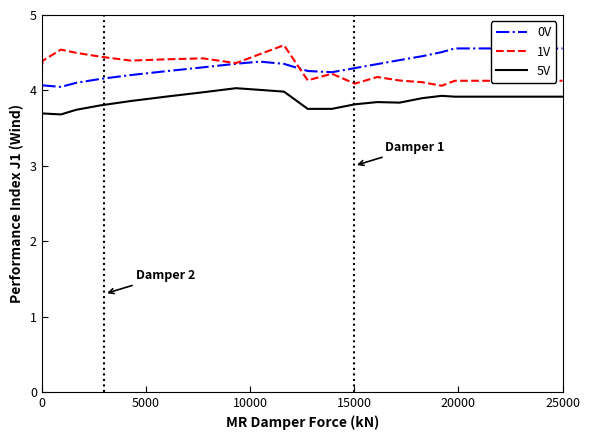

What is the label of the 13th point from the left?

12